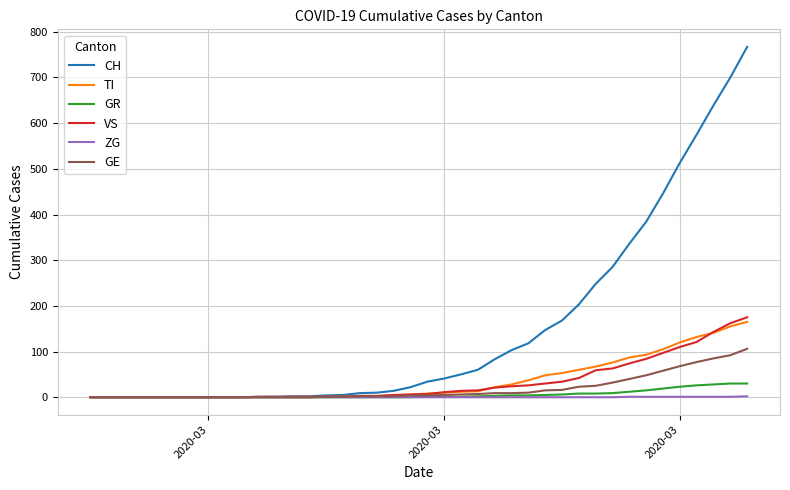

What is the highest value of the GE series?

106